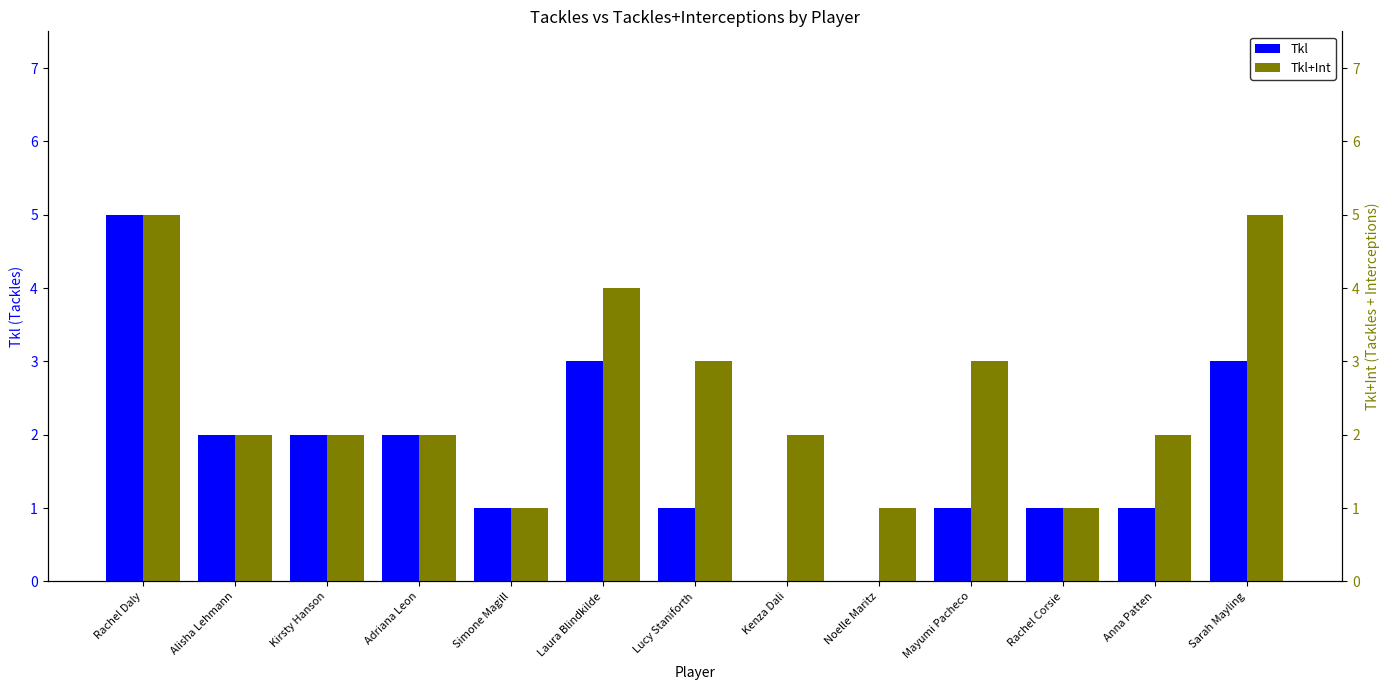

How many bars are there in each group?

2